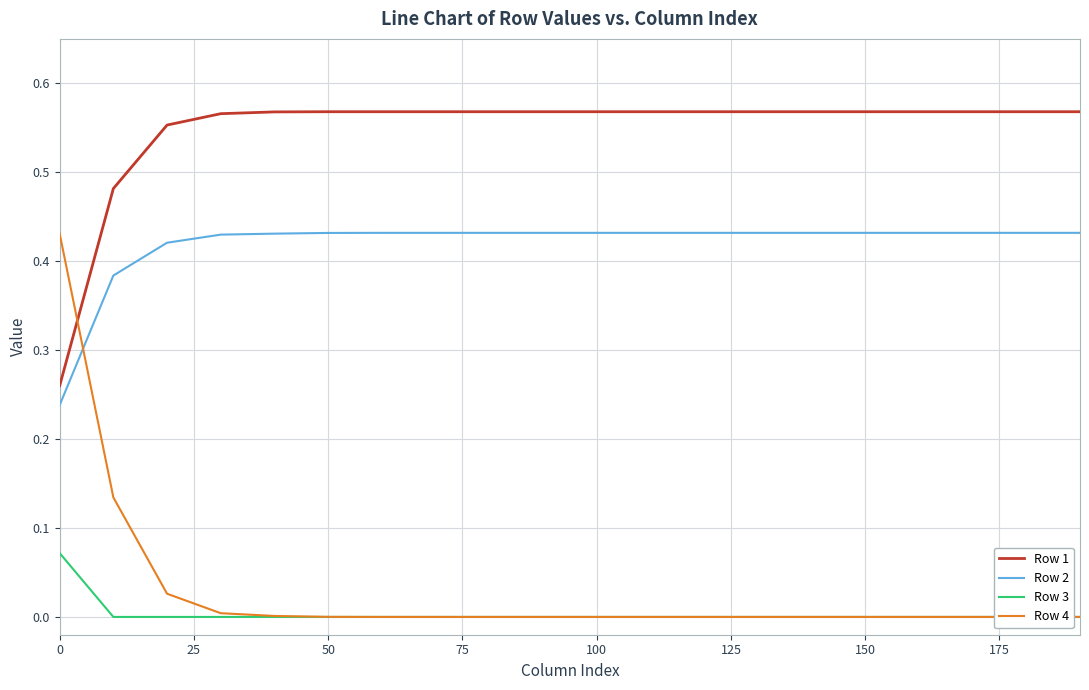

True or false: Row 1 has more than 2 points higher than both neighbors.

False